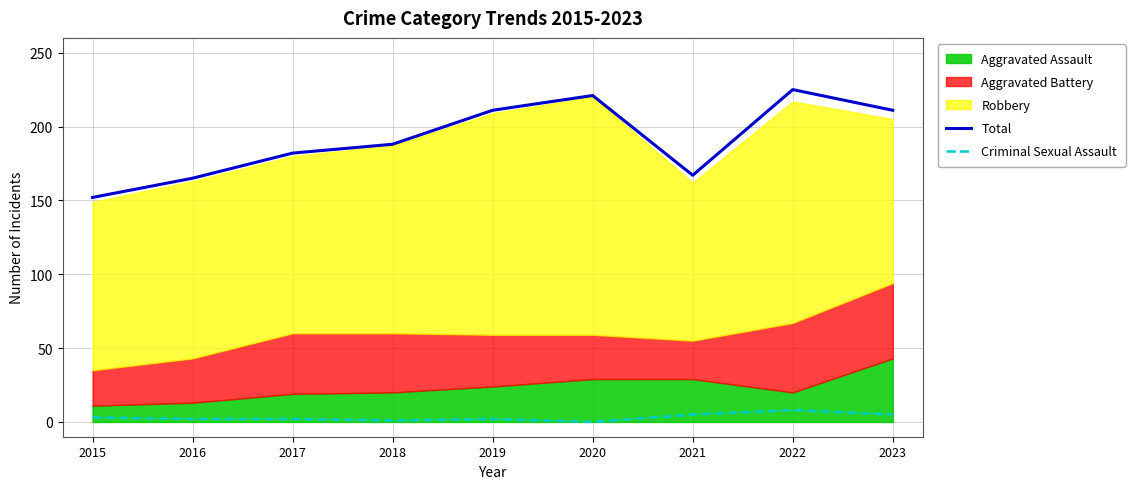

True or false: Total and Criminal Sexual Assault intersect in this chart.

False